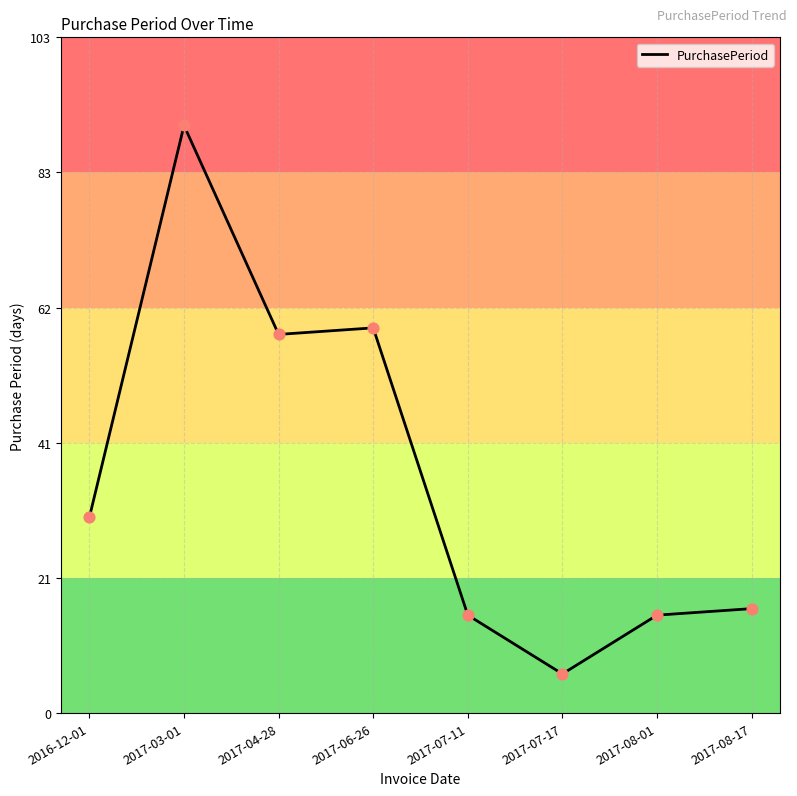

Approximately how many times larger is the value at 2017-03-01 compared to 2017-07-17?

15.0